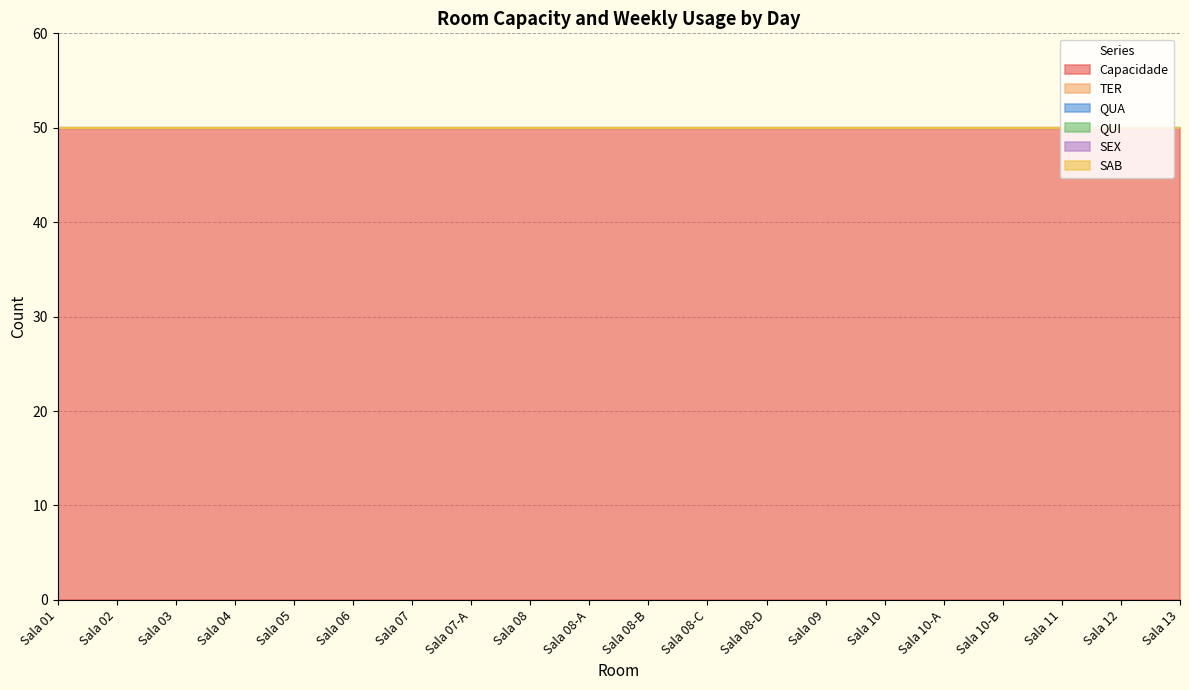

Between Sala 02 and Sala 03, which is larger?

Sala 02